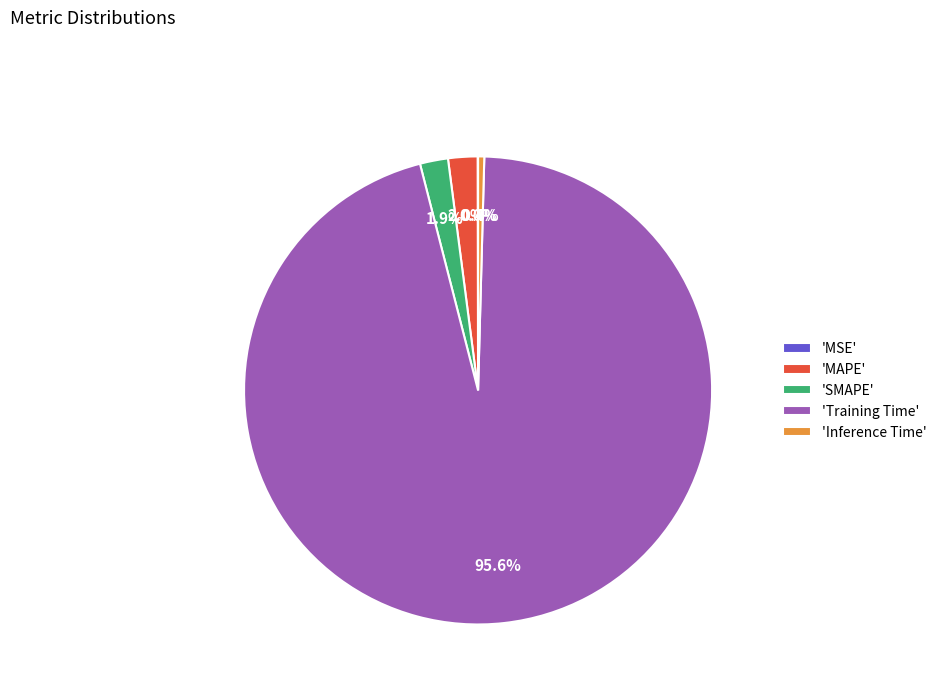

To the nearest percent, what is the average slice percentage?

20%